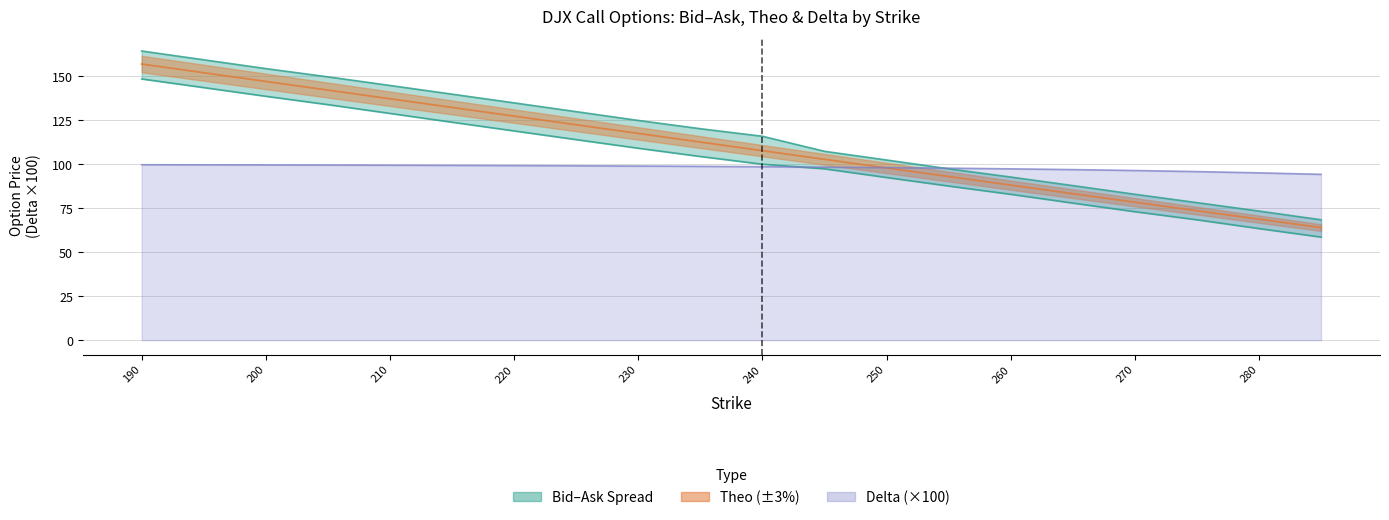

What is the difference between the second highest and second lowest values in the bid series?

80.2